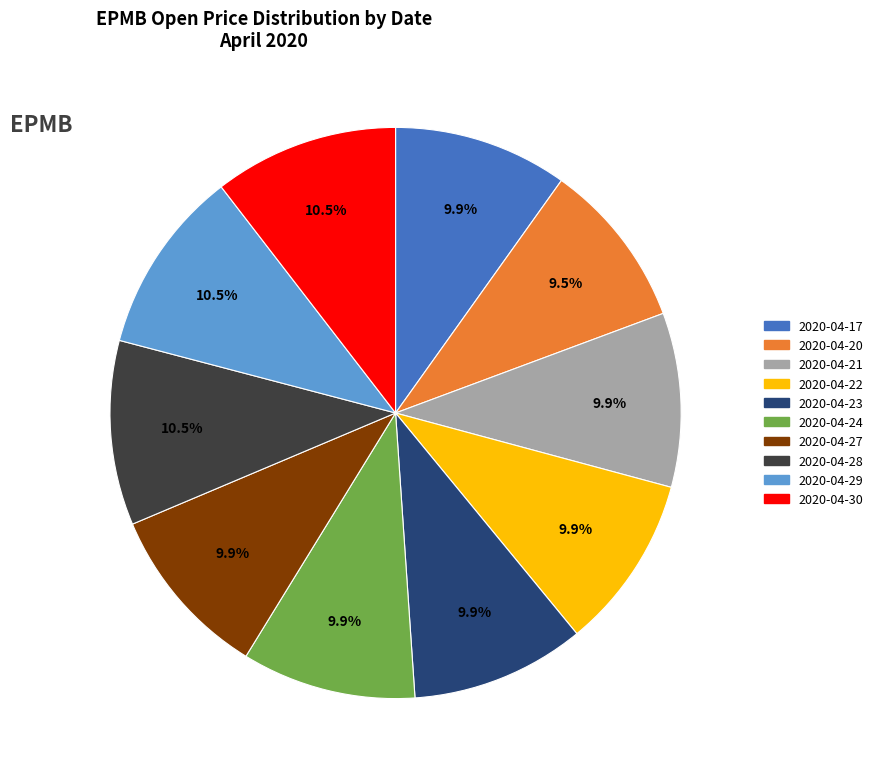

Do 2020-04-30 and 2020-04-29 together represent more than half of the pie?

No